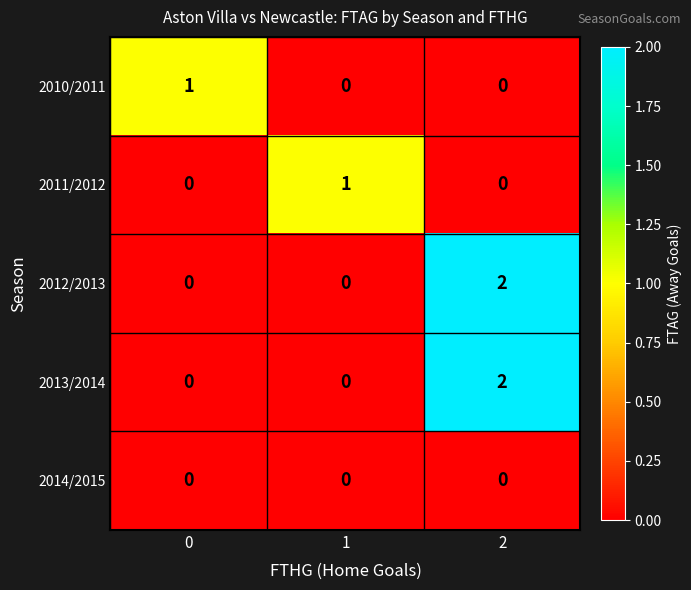

Count the 2012/2013 values in the range 0 to 2.

3